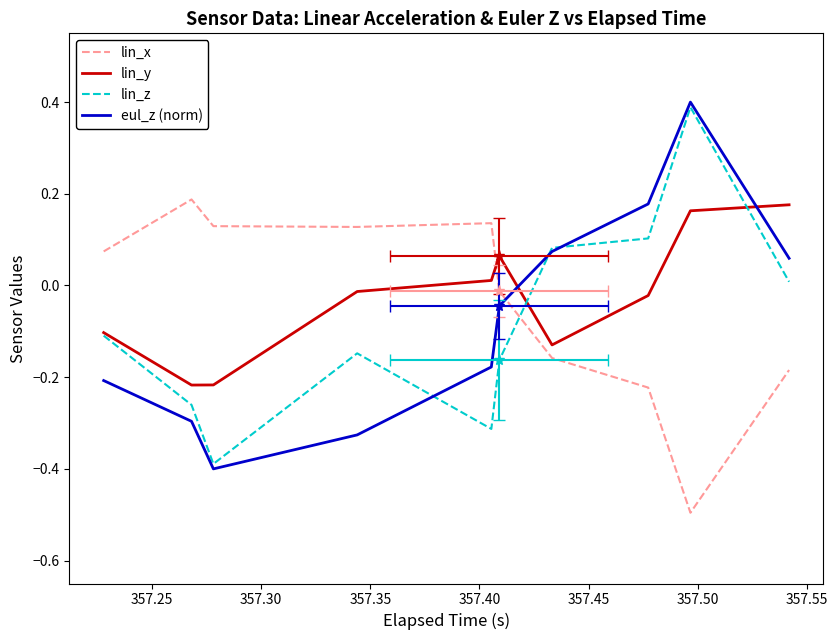

What is the maximum value shown in the chart?

0.4